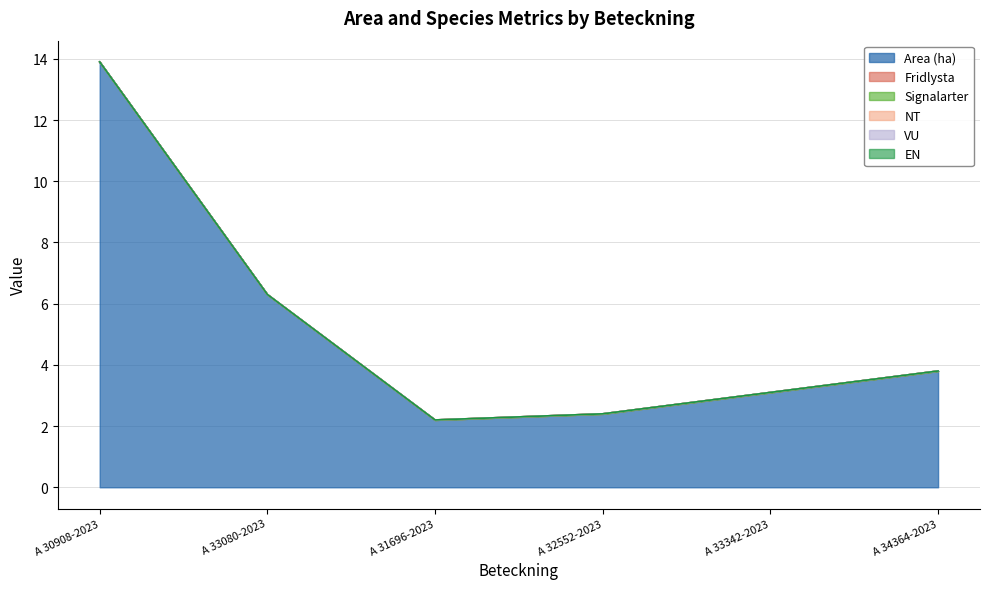

Which series has the largest range (max minus min)?

Area (ha)